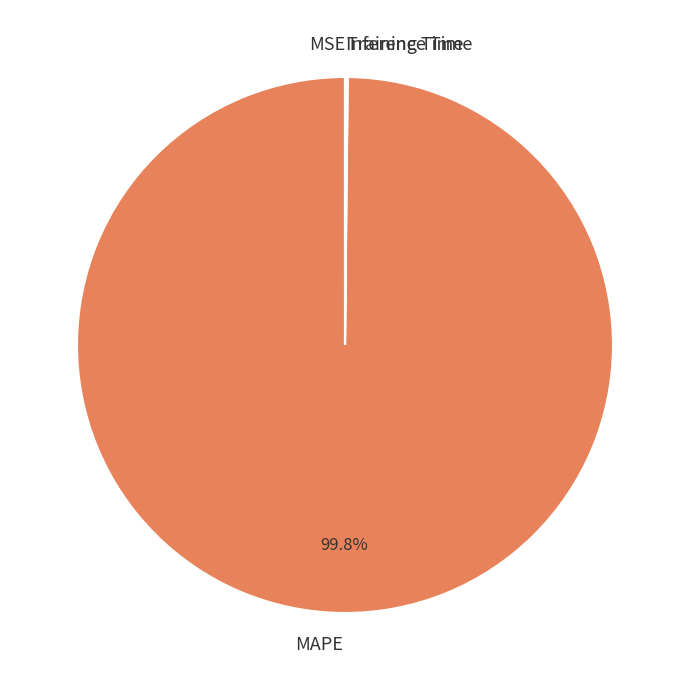

What percentage is NOT represented by MAPE?

0.2%